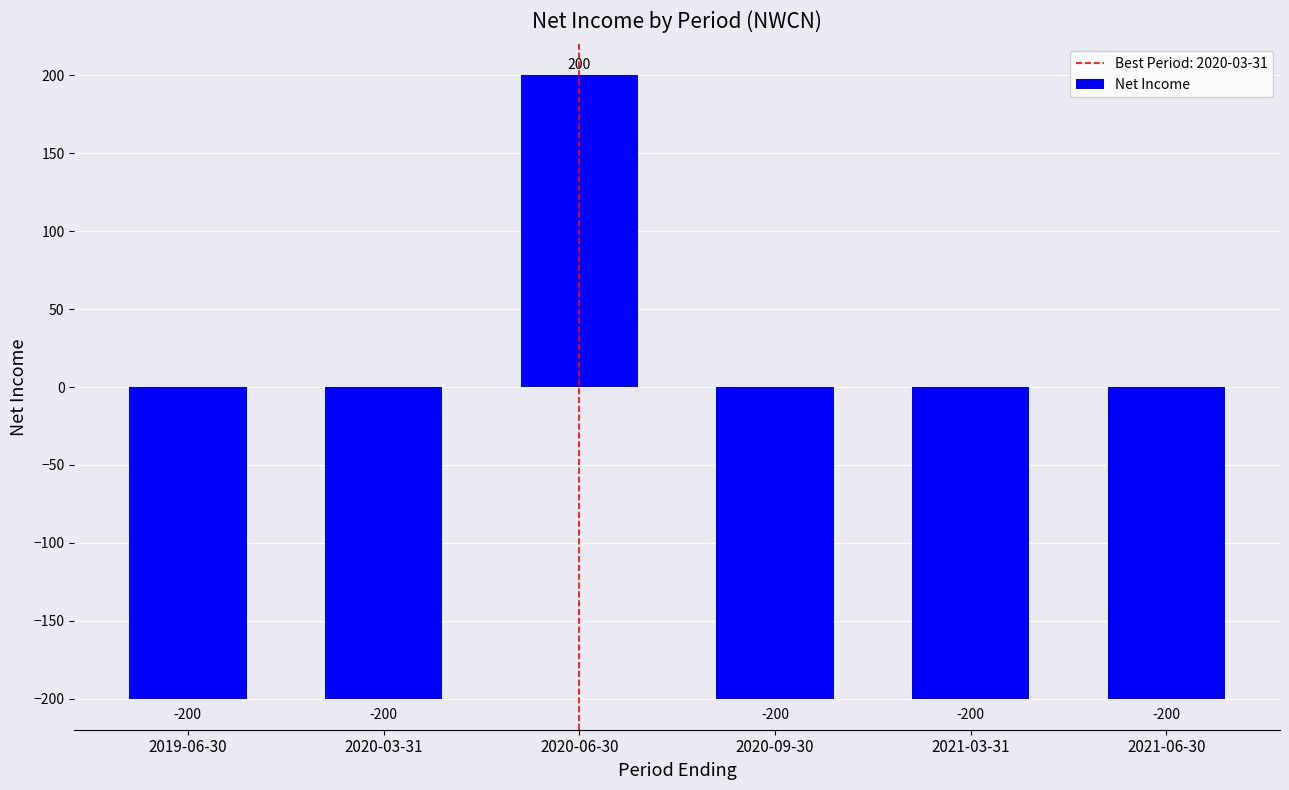

The chart shows a value of 200 at 2020-06-30. True or false?

True